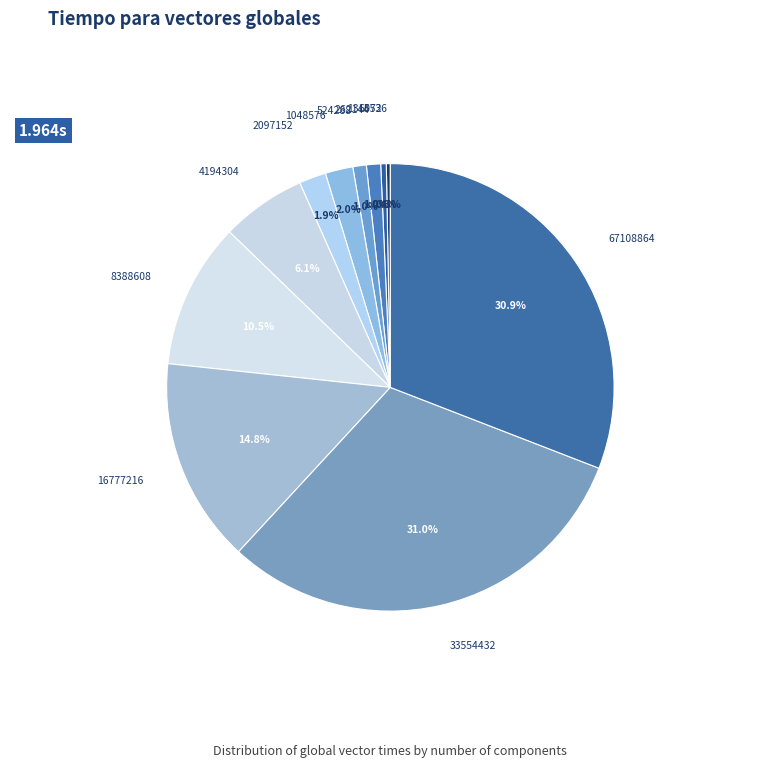

Is there a majority slice in this chart?

No